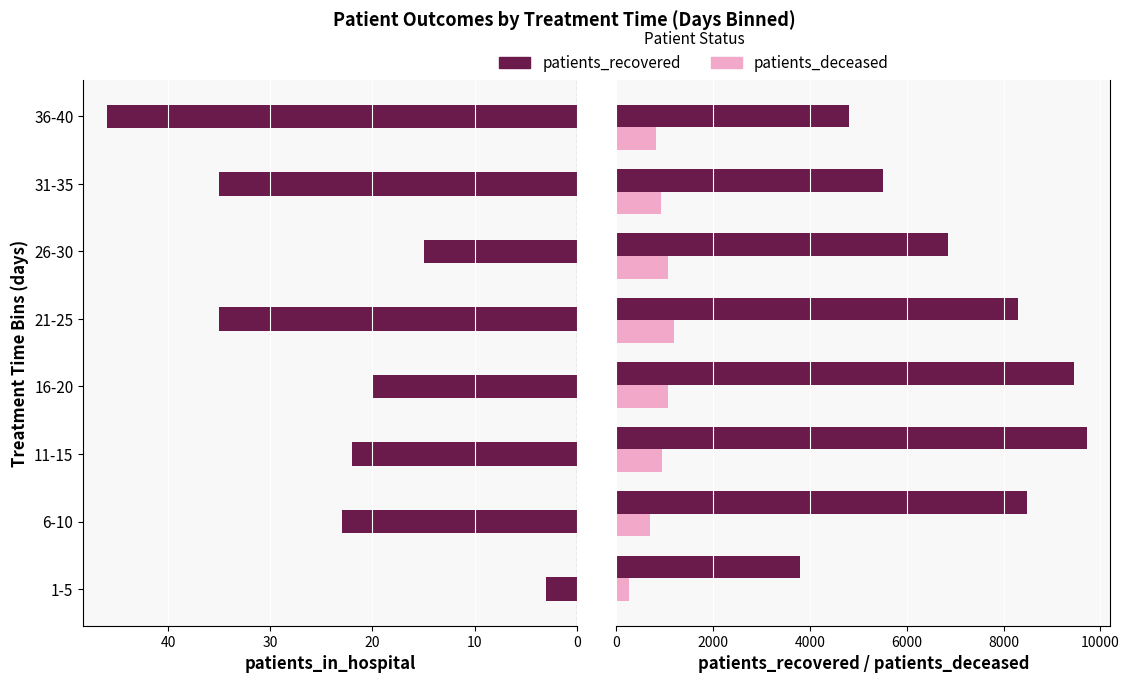

Which series has the largest total across all categories?

patients_recovered